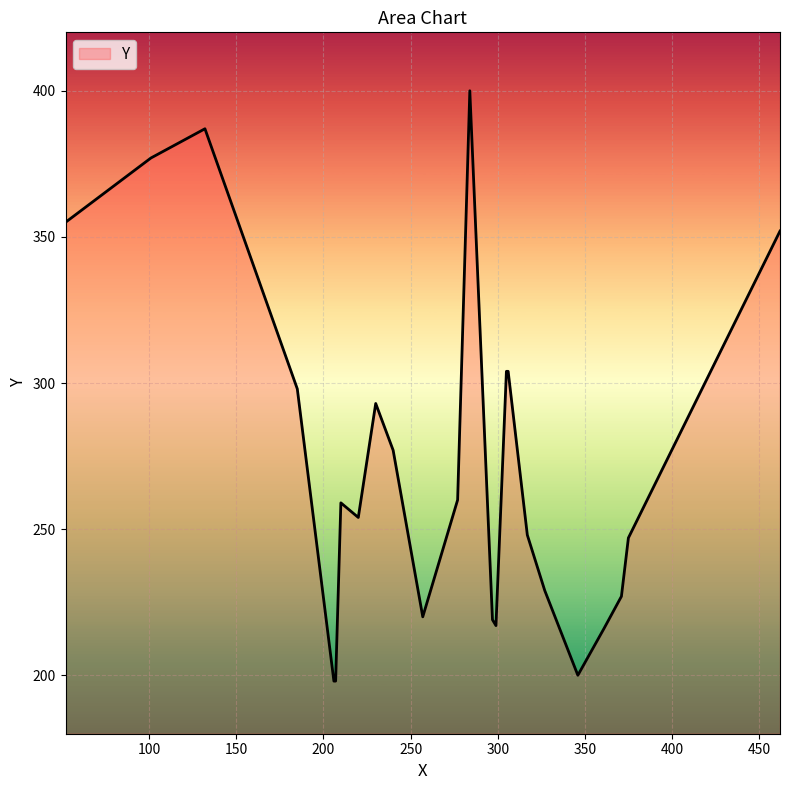

Count the number of data series in this chart.

1